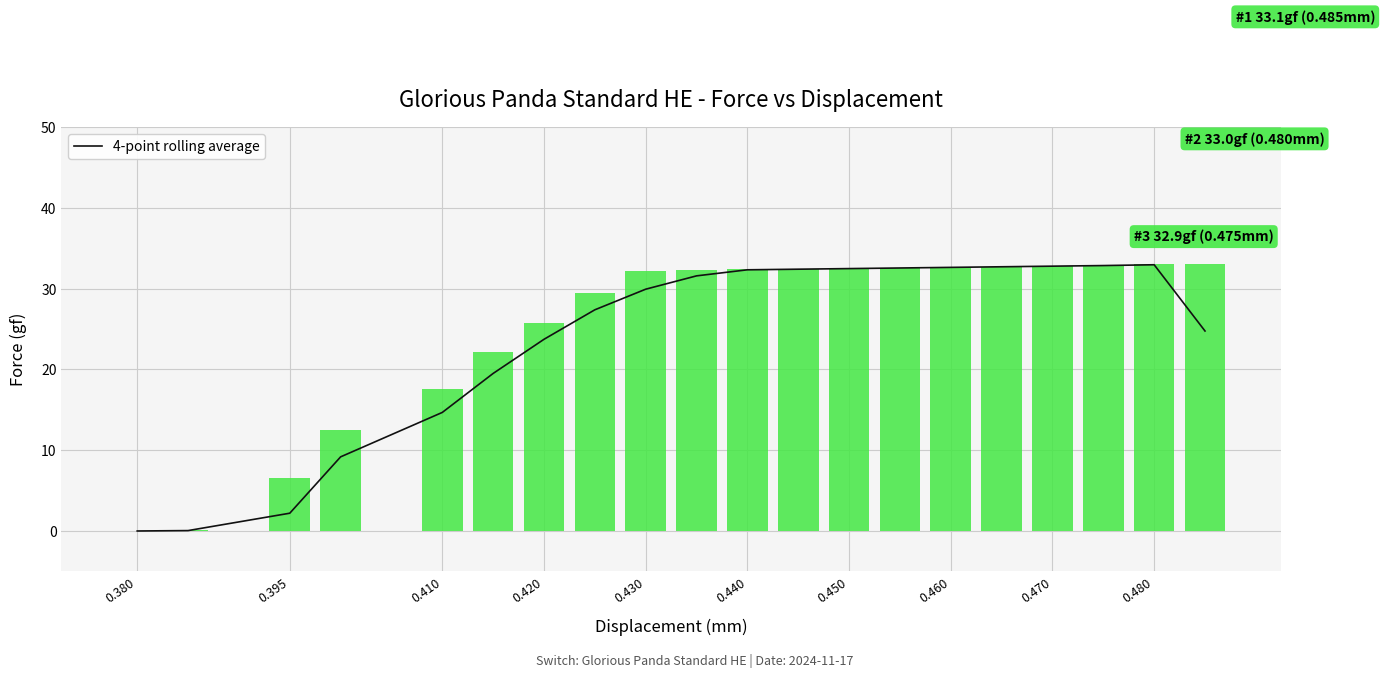

Which series has the largest range (max minus min)?

Force (gf)